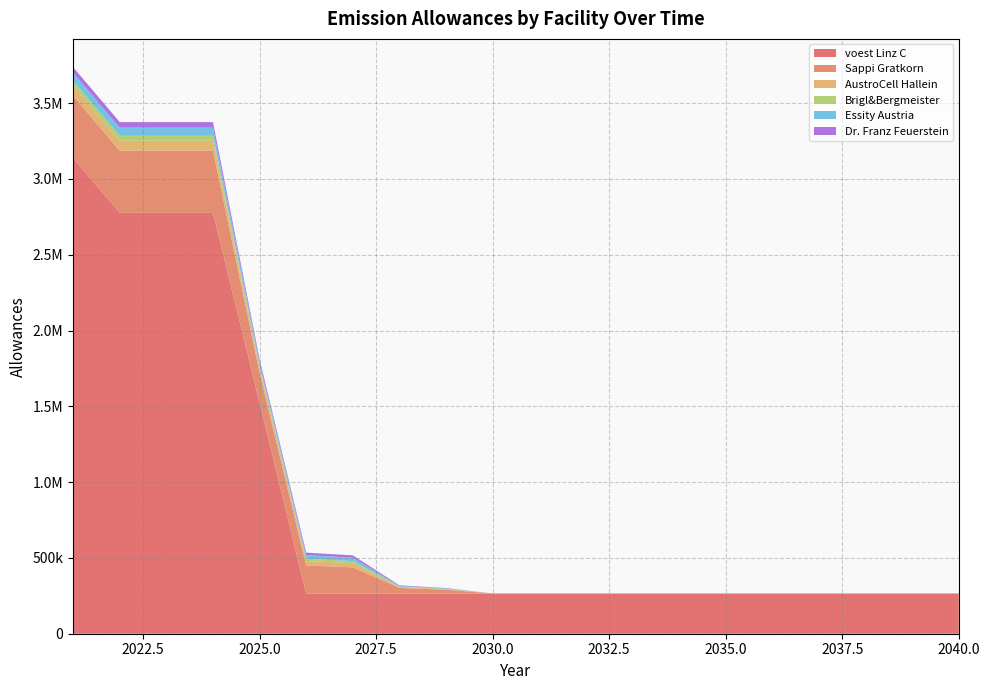

Reading right to left, transcribe all the data shown in this chart.

voest Linz C: 2040=265562.6	2039=265562.6	2038=265562.6	2037=265562.6	2036=265562.6	2035=265562.6	2034=265562.6	2033=265562.6	2032=265562.6	2031=265562.6	2030=265562.6	2029=265562.6	2028=265562.6	2027=265562.6	2026=265562.6	2025=1524370.2	2024=2776335.9	2023=2776335.9	2022=2776335.9	2021=3138466.7
Sappi Gratkorn: 2040=0.0	2039=0.0	2038=0.0	2037=0.0	2036=0.0	2035=0.0	2034=0.0	2033=0.0	2032=0.0	2031=0.0	2030=0.0	2029=24600.0	2028=36900.0	2027=172200.0	2026=184500.0	2025=196800.0	2024=410000.0	2023=410000.0	2022=410000.0	2021=410000.0
AustroCell Hallein: 2040=0.0	2039=0.0	2038=0.0	2037=0.0	2036=0.0	2035=0.0	2034=0.0	2033=0.0	2032=0.0	2031=0.0	2030=0.0	2029=3936.0	2028=5904.0	2027=27552.0	2026=29520.0	2025=31488.0	2024=65600.0	2023=65600.0	2022=65600.0	2021=65600.0
Brigl&Bergmeister: 2040=0.0	2039=0.0	2038=0.0	2037=0.0	2036=0.0	2035=0.0	2034=0.0	2033=0.0	2032=0.0	2031=0.0	2030=0.0	2029=1968.0	2028=2952.0	2027=13776.0	2026=14760.0	2025=15744.0	2024=32800.0	2023=32800.0	2022=32800.0	2021=32800.0
Essity Austria: 2040=0.0	2039=0.0	2038=0.0	2037=0.0	2036=0.0	2035=0.0	2034=0.0	2033=0.0	2032=0.0	2031=0.0	2030=0.0	2029=3198.0	2028=4797.0	2027=22386.0	2026=23985.0	2025=25584.0	2024=53300.0	2023=53300.0	2022=53300.0	2021=53300.0
Dr. Franz Feuerstein: 2040=0.0	2039=0.0	2038=0.0	2037=0.0	2036=0.0	2035=0.0	2034=0.0	2033=0.0	2032=0.0	2031=0.0	2030=0.0	2029=2214.0	2028=3321.0	2027=15498.0	2026=16605.0	2025=17712.0	2024=36900.0	2023=36900.0	2022=36900.0	2021=36900.0